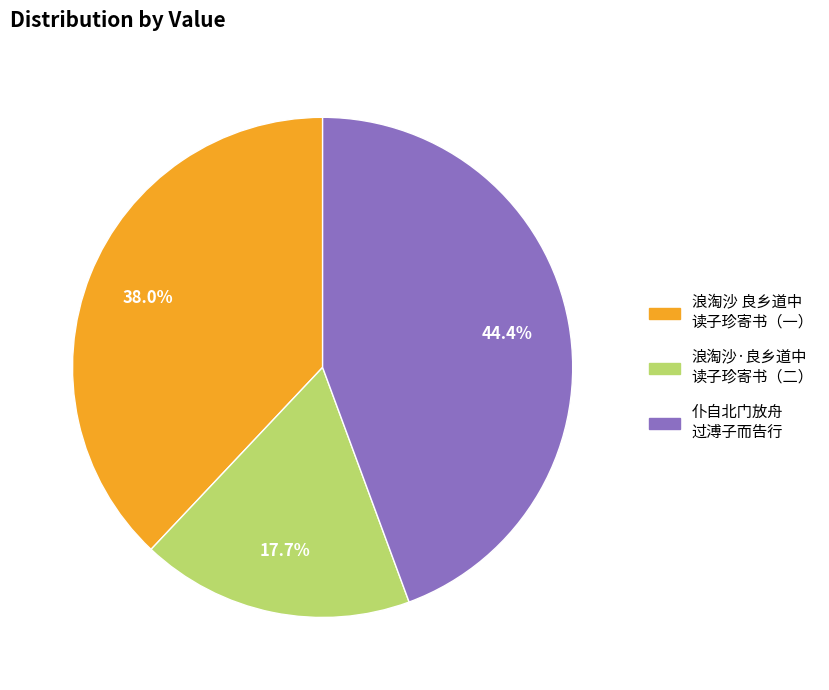

What is the ratio of the value at 浪淘沙·良乡道中 读子珍寄书（二） to the value at 仆自北门放舟 过溥子而告行?

0.4